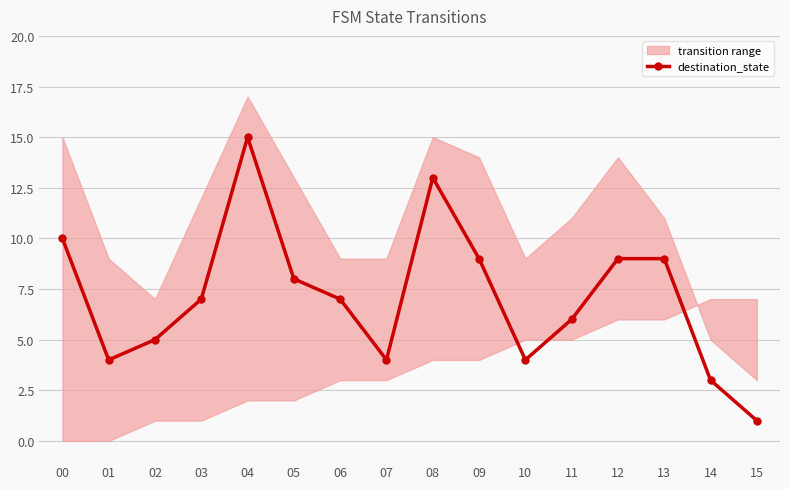

Is this an area chart (filled region under the line)?

No